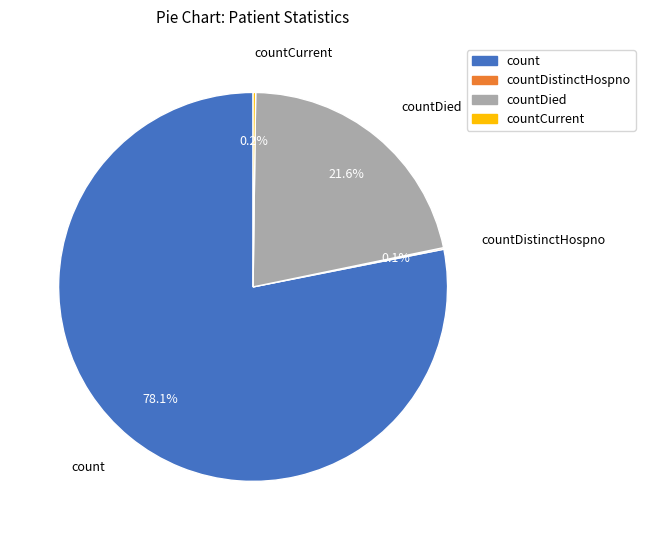

What portion of the pie excludes countDied?

78.4%